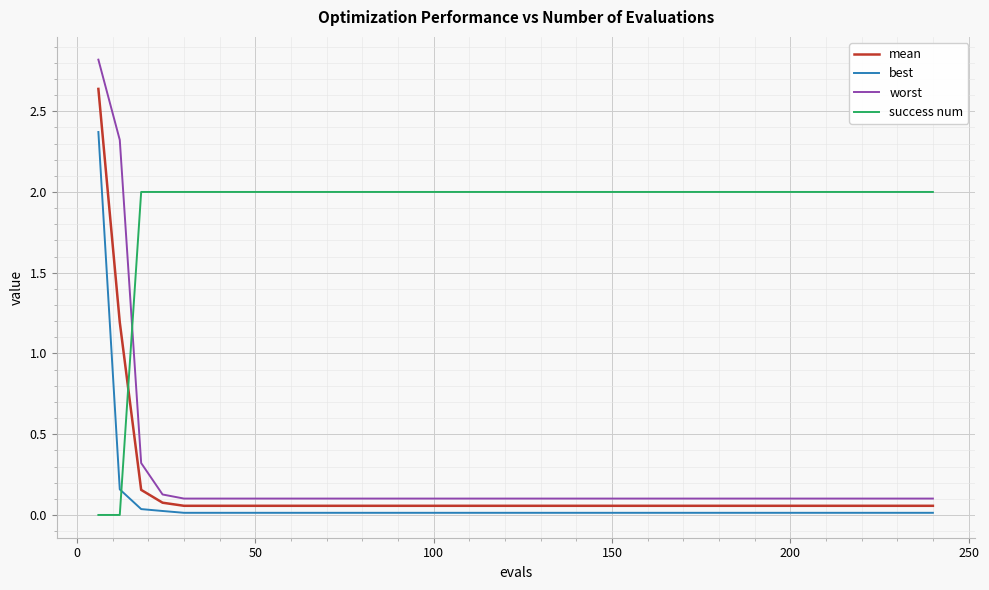

What is the difference between the maximum and minimum values in the success num series?

2.0